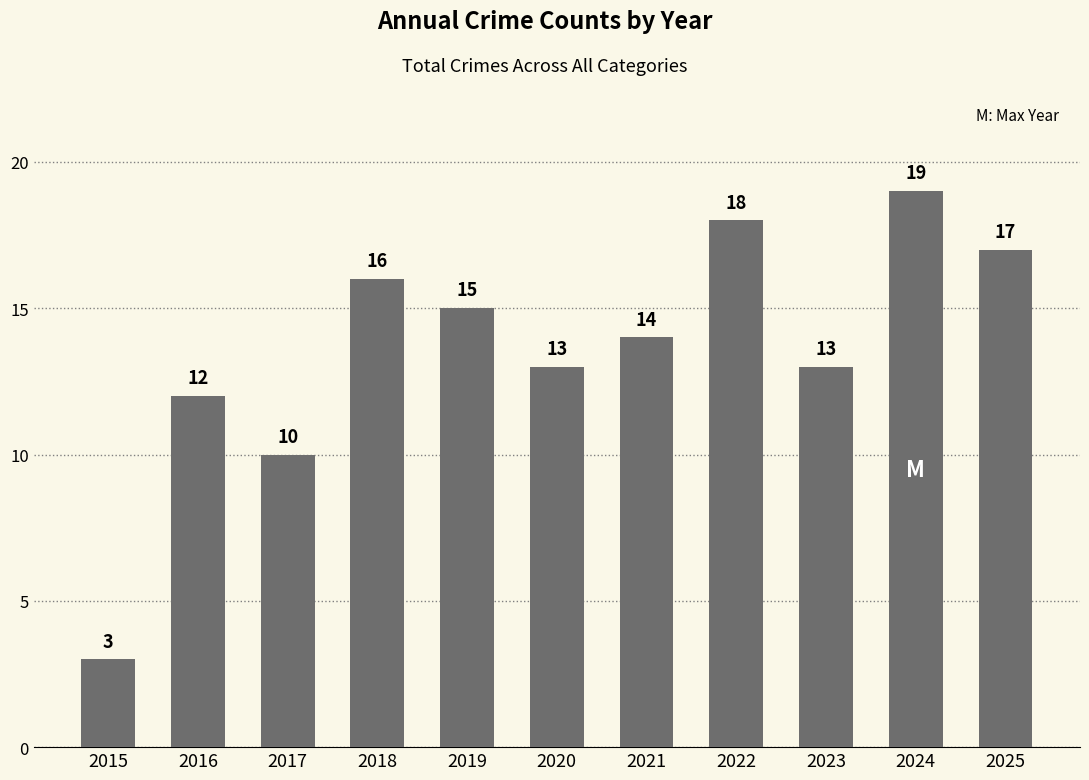

At which category does the chart reach its peak across all series?

2024